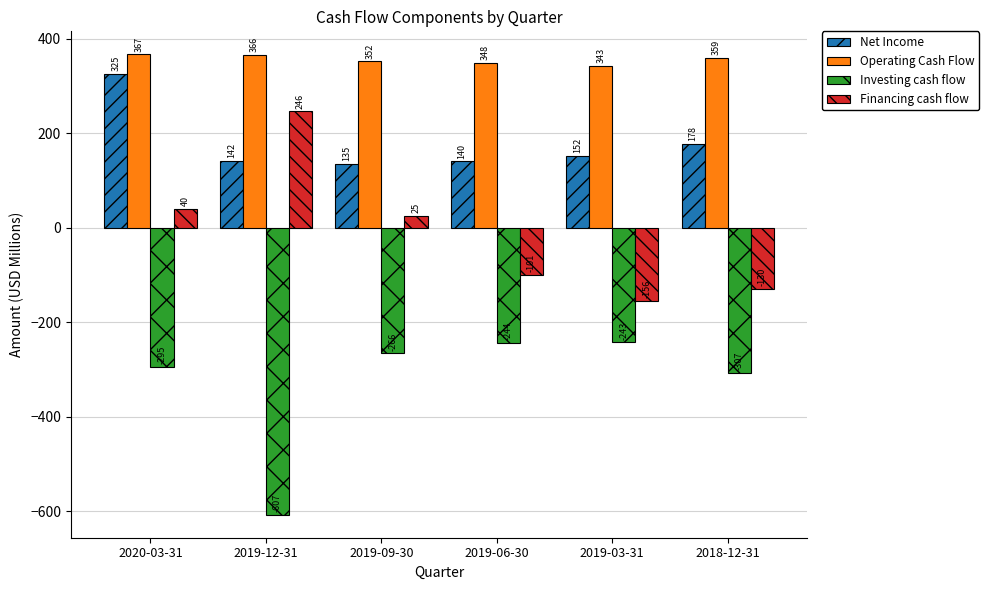

What is the label of the 2nd bar from the left?

2019-12-31